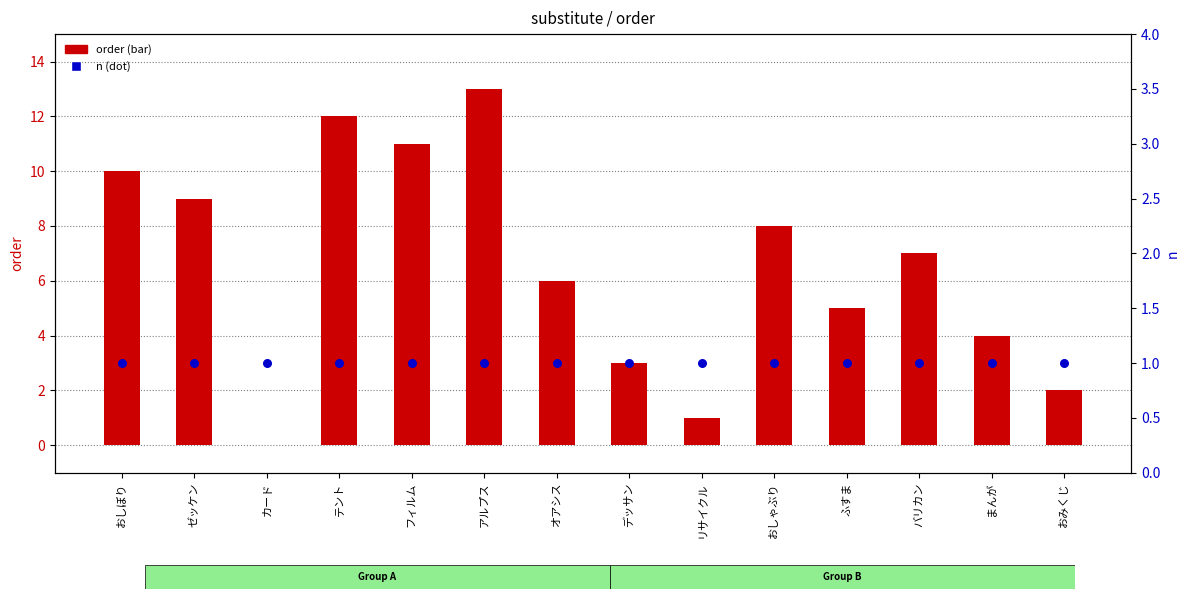

At how many categories does at least one series exceed 3?

10